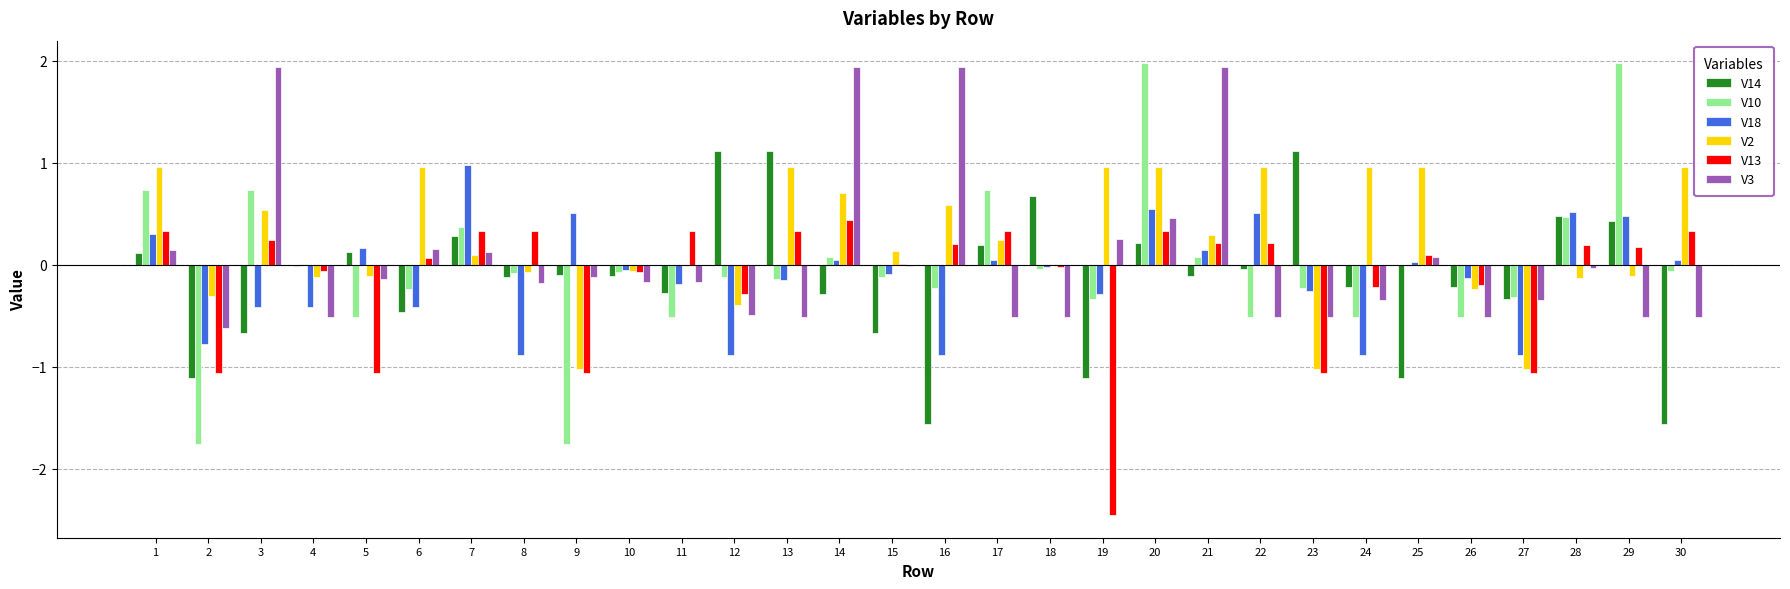

What is the sum of all V13 values?

-4.1